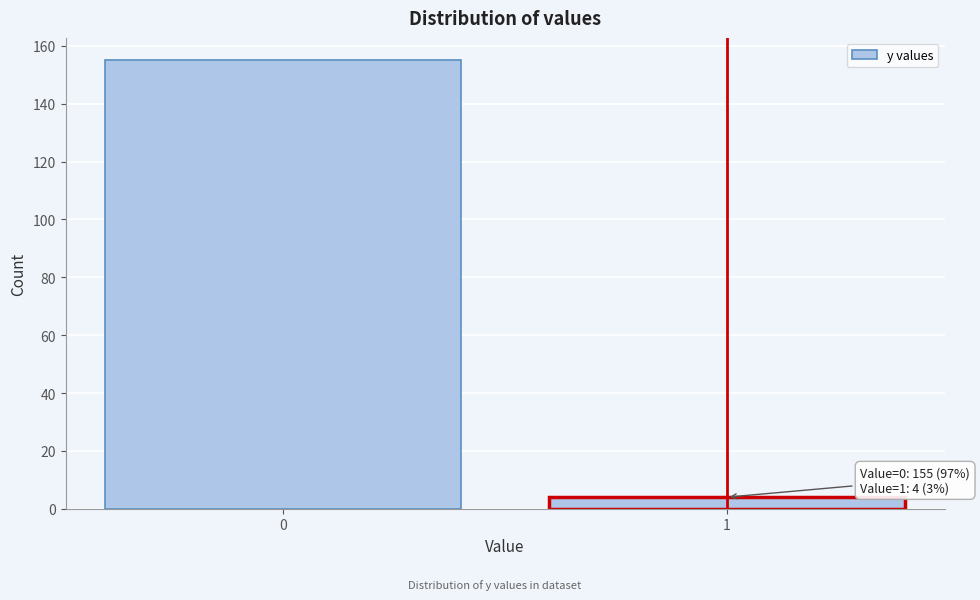

Reading left to right, transcribe all the data shown in this chart.

0=155	1=4